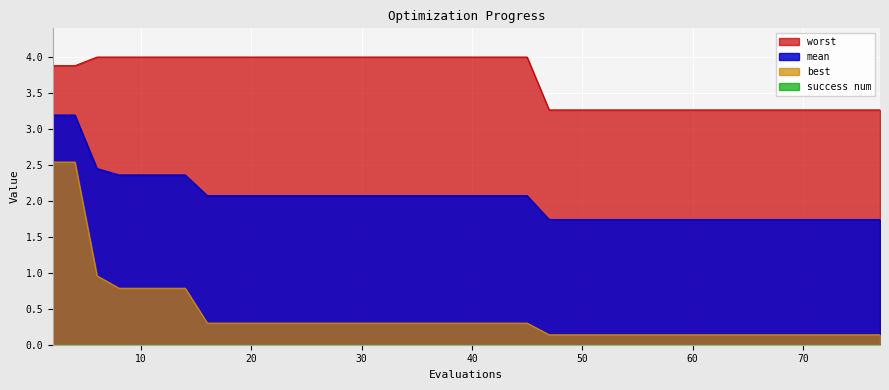

Which series has the largest total across all categories?

worst